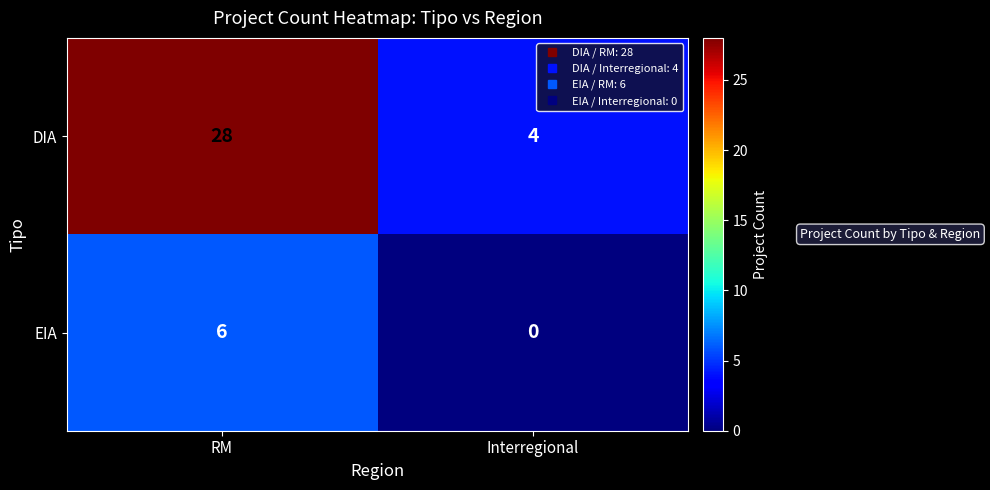

What is the difference between the EIA values at Interregional and RM?

6